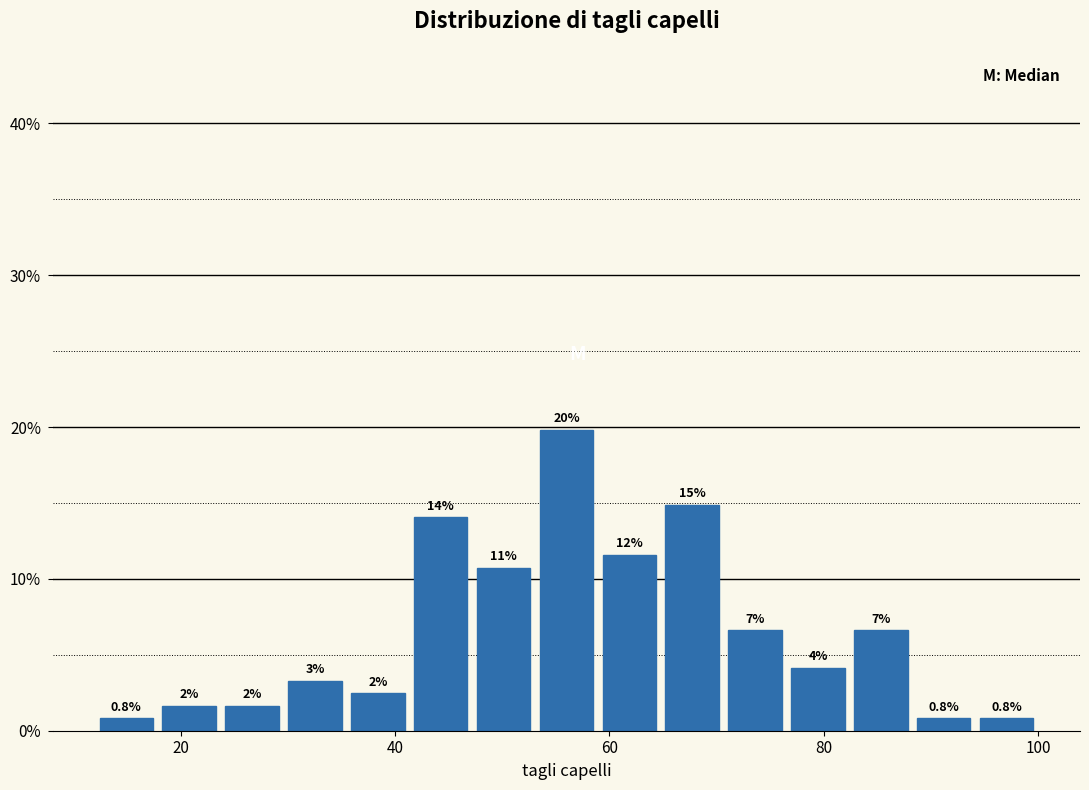

Read against the x-axis, roughly where is the centre of the tallest bar?

56